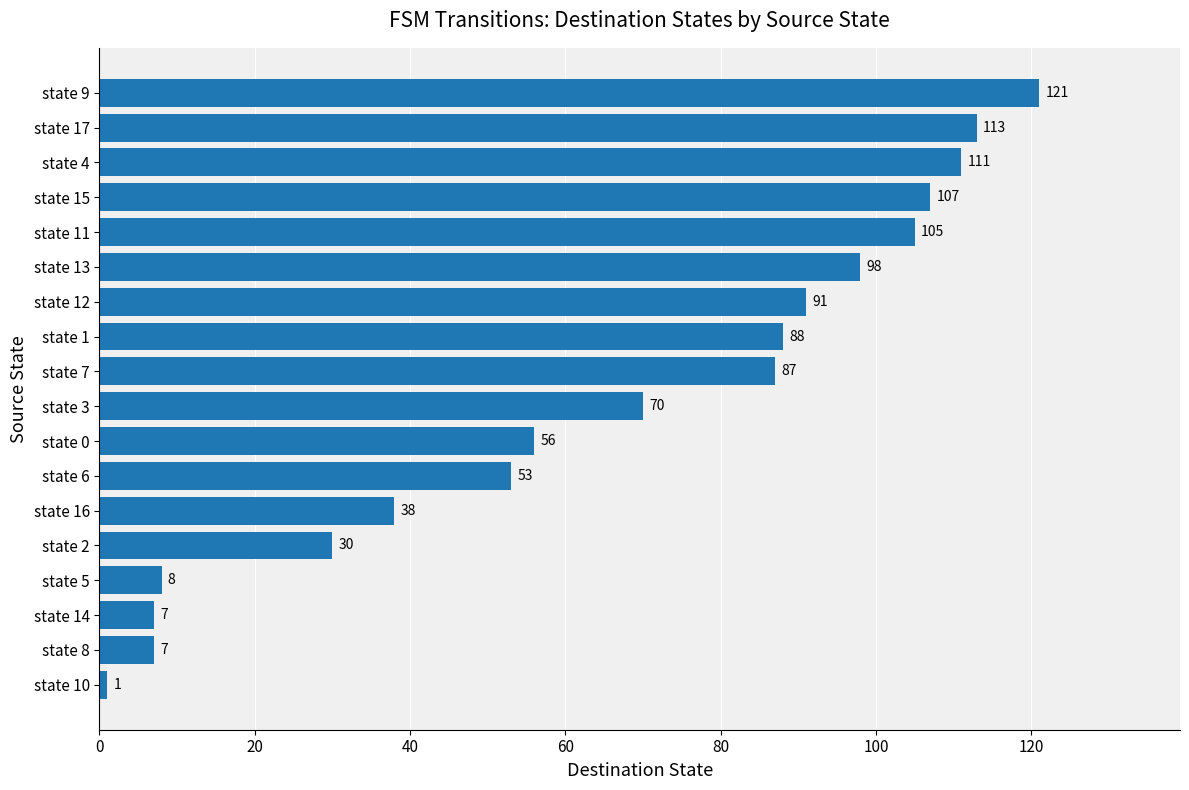

Reading bottom to top, what are all the values shown in this chart?

state 10=1	state 8=7	state 14=7	state 5=8	state 2=30	state 16=38	state 6=53	state 0=56	state 3=70	state 7=87	state 1=88	state 12=91	state 13=98	state 11=105	state 15=107	state 4=111	state 17=113	state 9=121